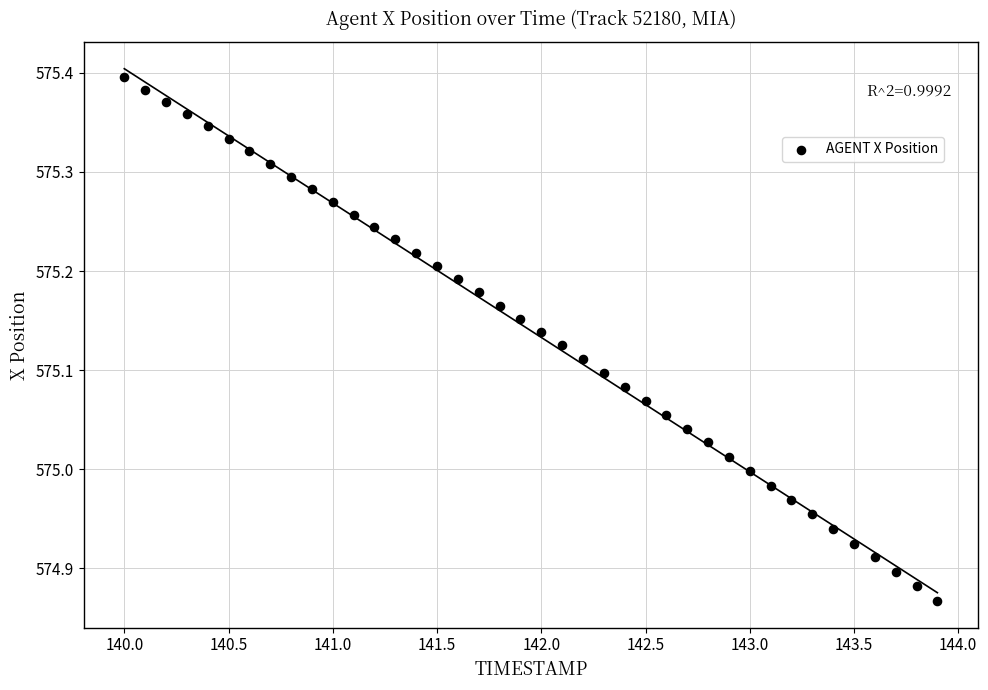

What is the range of Y values (max minus min)?

0.5